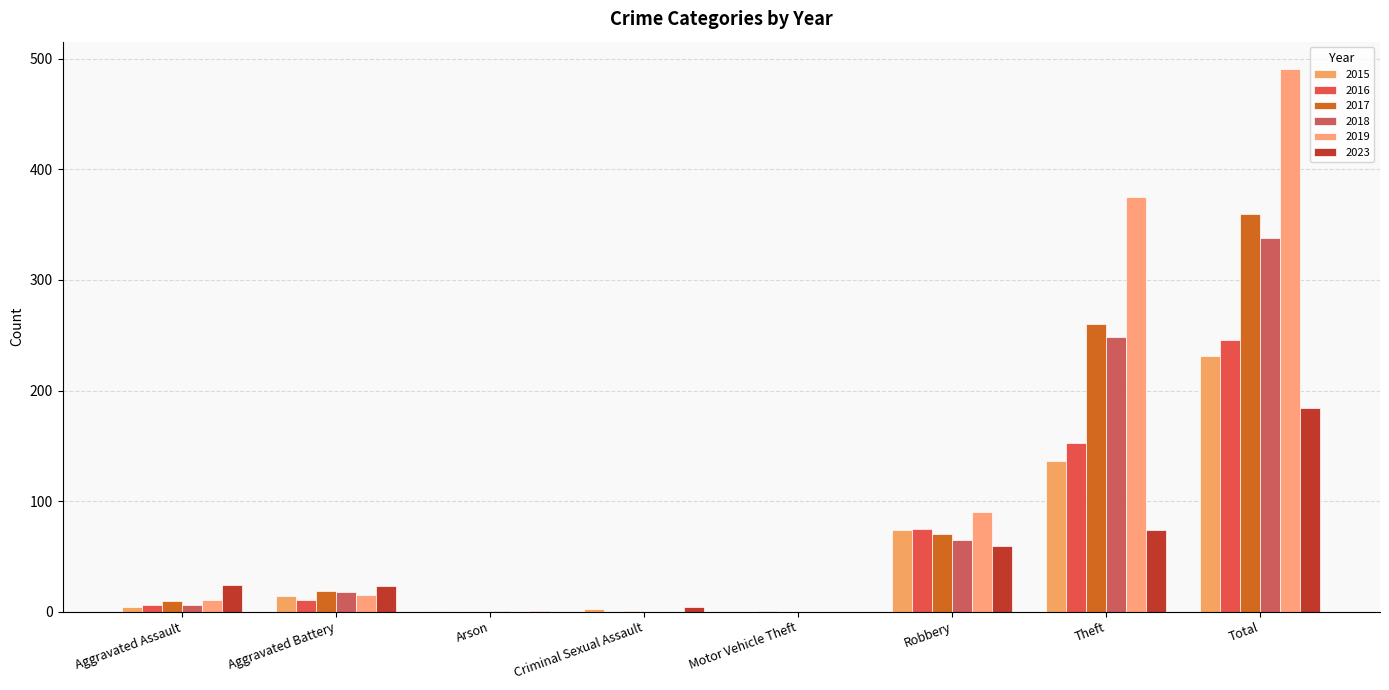

What is the difference between the maximum and minimum values in the 2023 series?

184